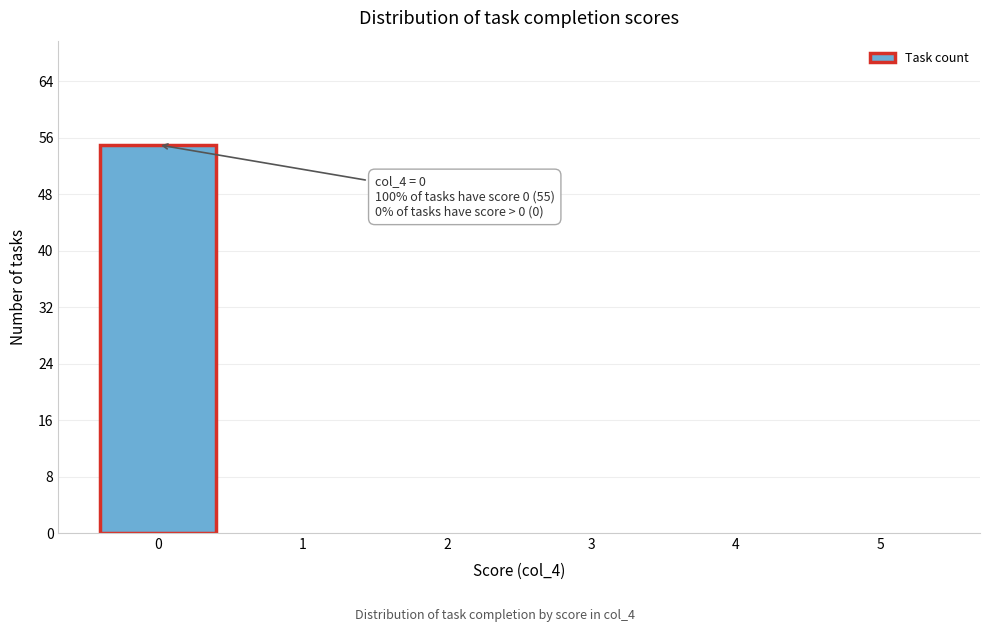

Reading left to right, transcribe all the data shown in this chart.

0=55	1=0	2=0	3=0	4=0	5=0